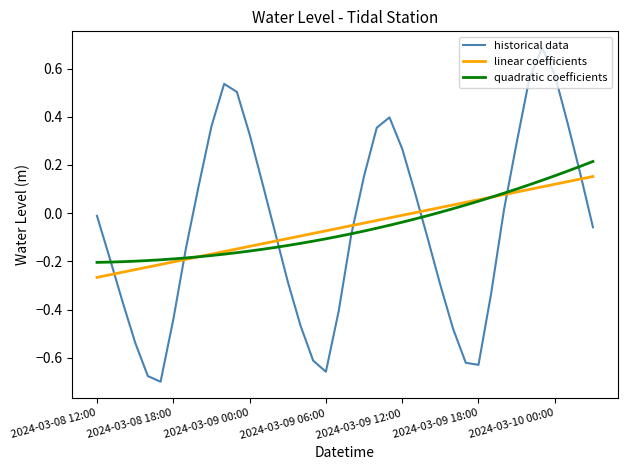

Which series ends up on top after the final intersection of historical data and linear coefficients?

linear coefficients